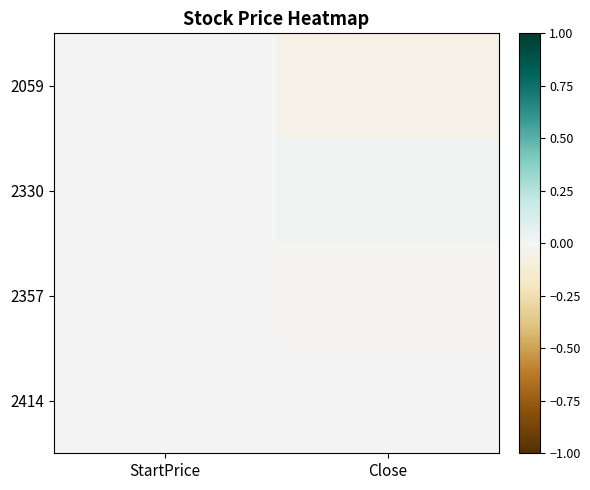

Count the number of categories in the chart.

2